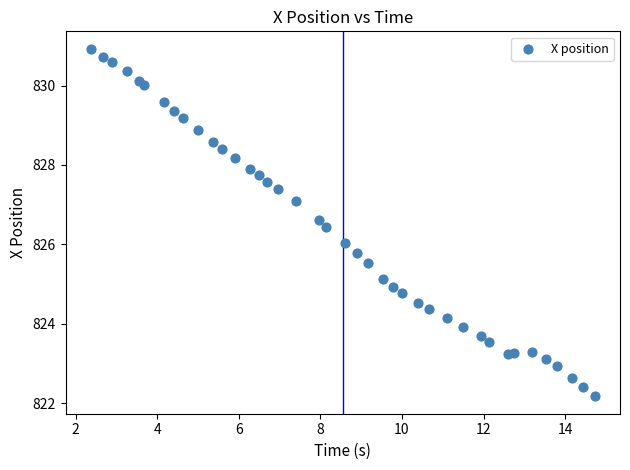

What is the range of X values (max minus min)?

12.4